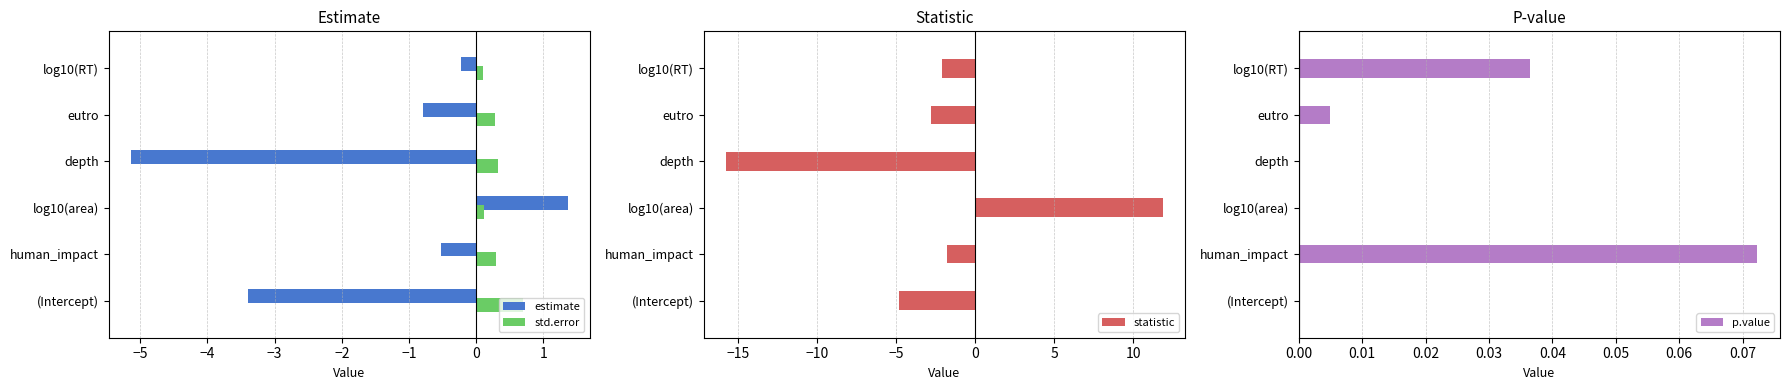

Rank the categories by estimate value from highest to lowest.

log10(area), log10(RT), human_impact, eutro, (Intercept), depth